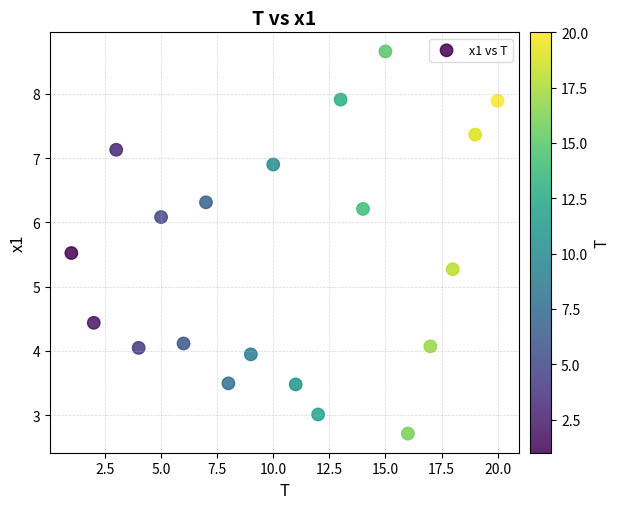

What Y value in the scatter plot is closest to 5?

5.3